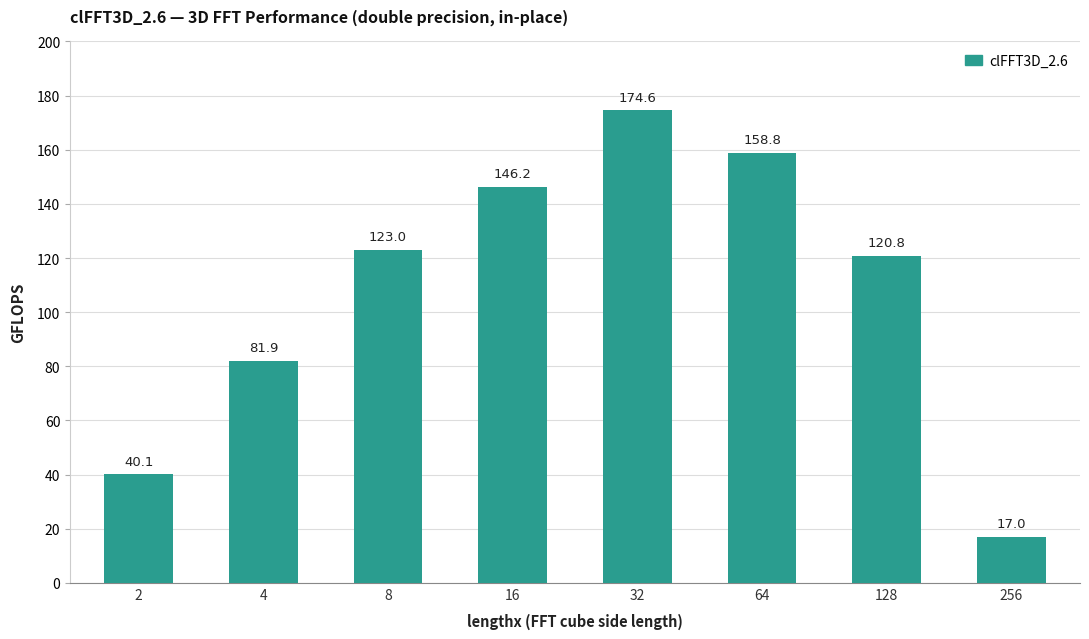

List the labels in order of value, smallest first.

256, 2, 4, 128, 8, 16, 64, 32